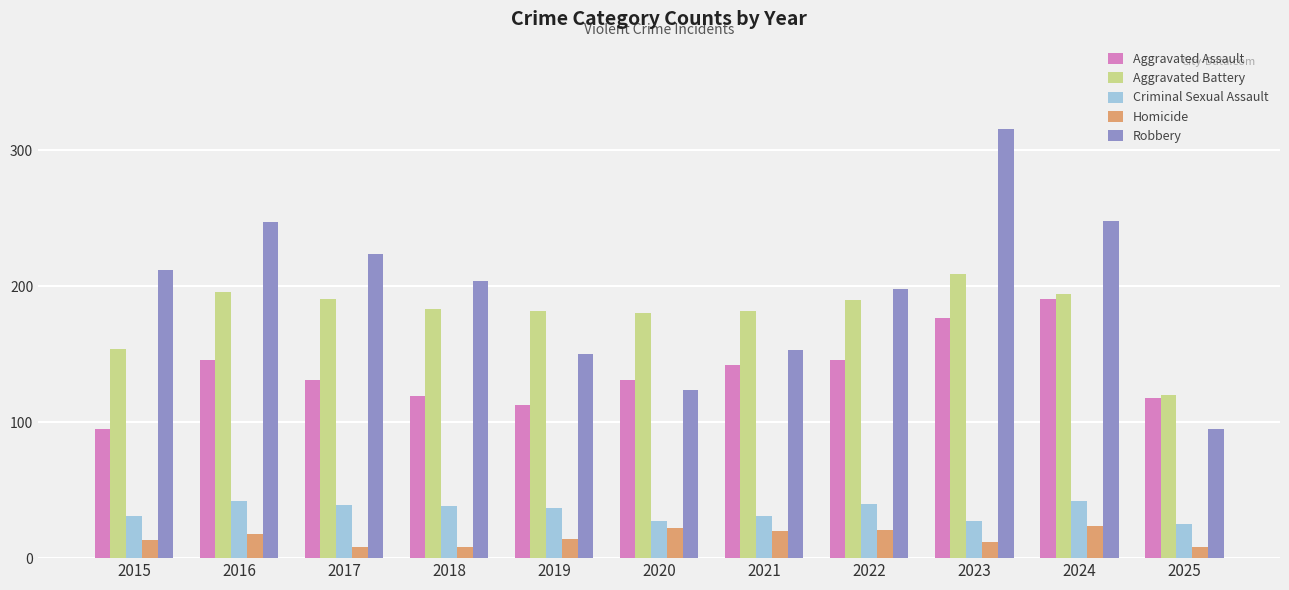

Where does the Robbery series first go above 204?

2015